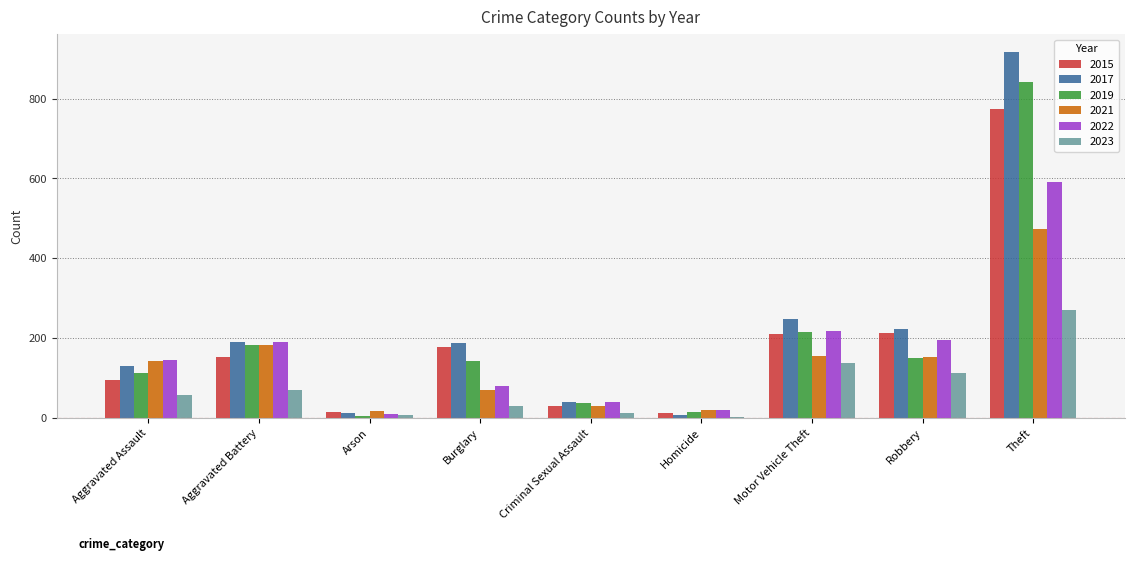

At which category does the chart reach its peak across all series?

Theft